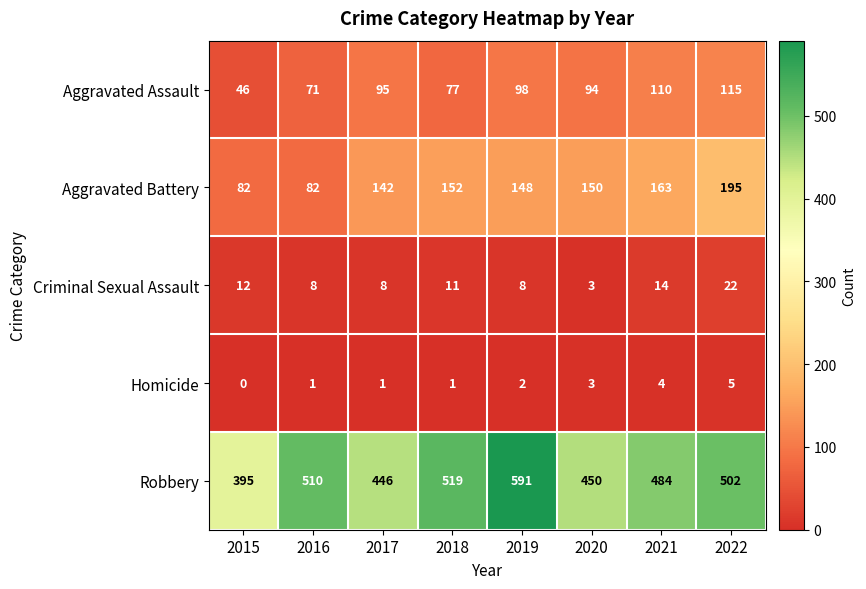

Which series has the largest total across all categories?

Robbery